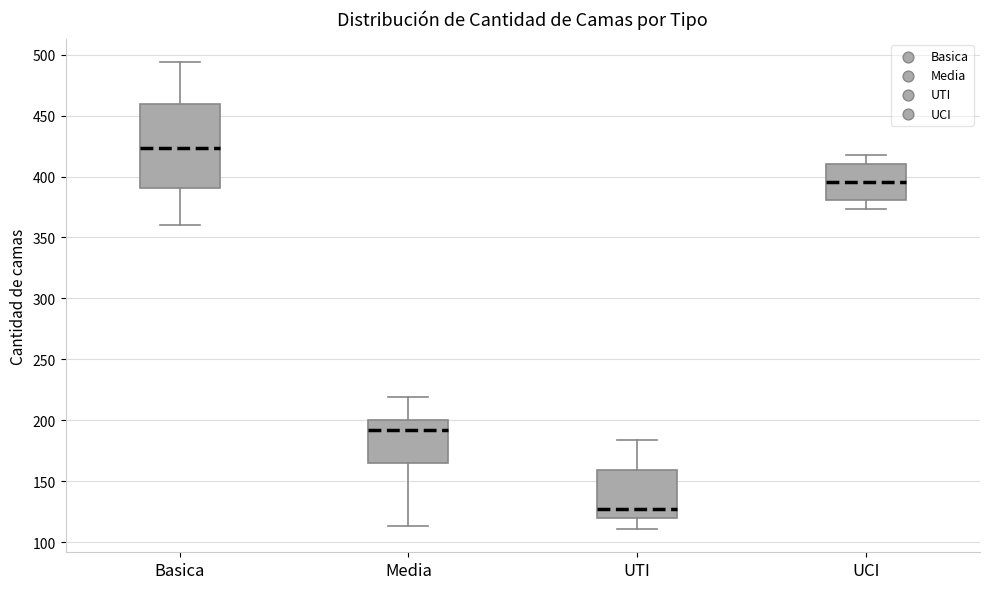

Comparing the boxes themselves (not the whiskers), which one is the tallest?

Basica